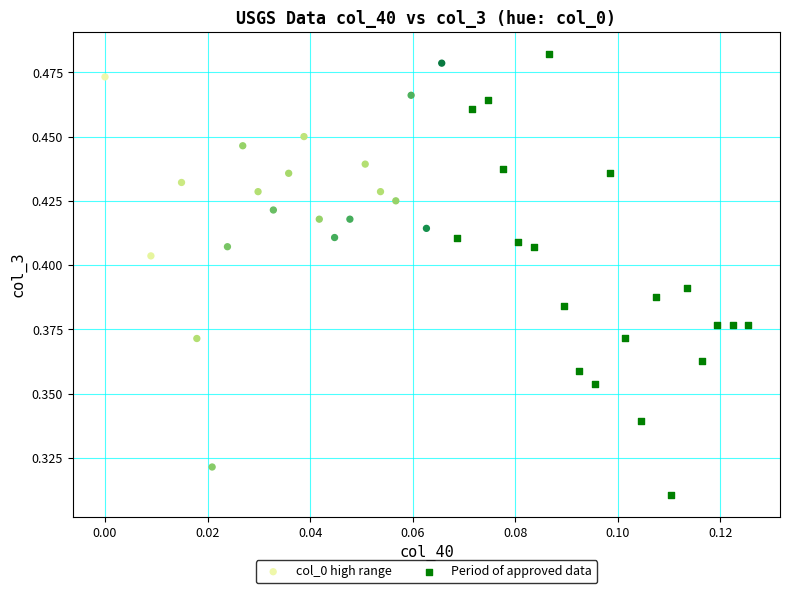

Which series has the largest Y range (max minus min)?

Period of approved data